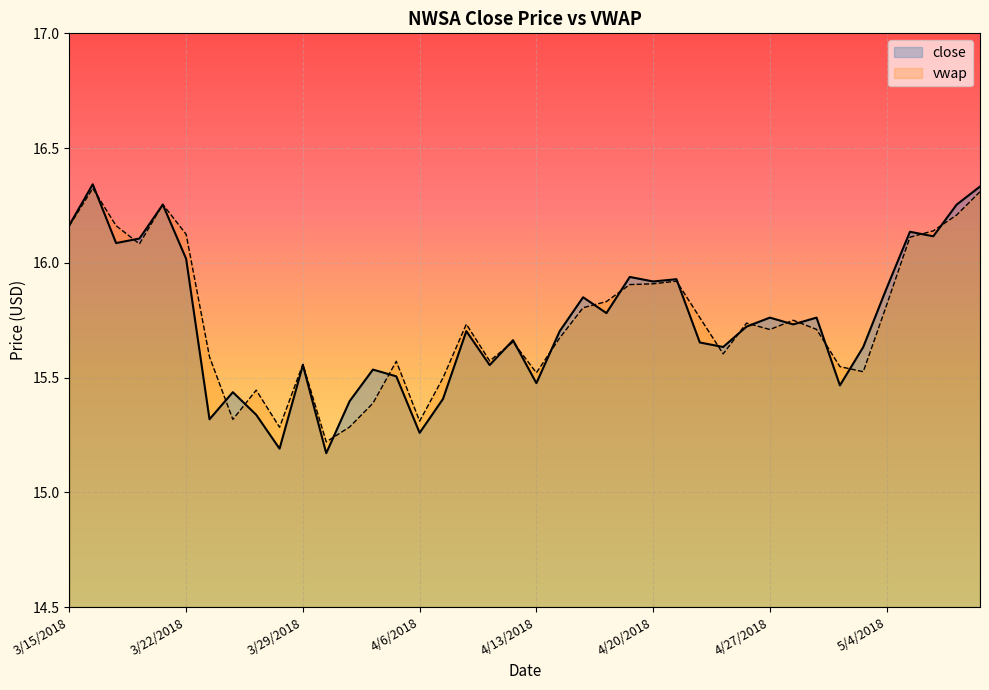

What is the label of the 14th point from the left?

4/4/2018